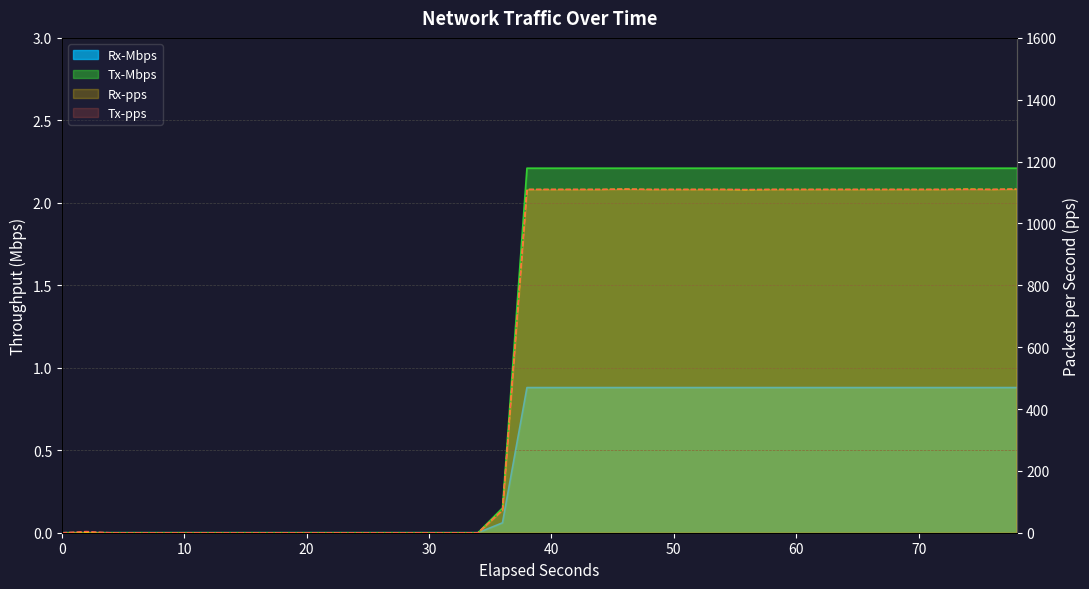

True or false: Rx-Mbps and Rx-pps intersect in this chart.

False